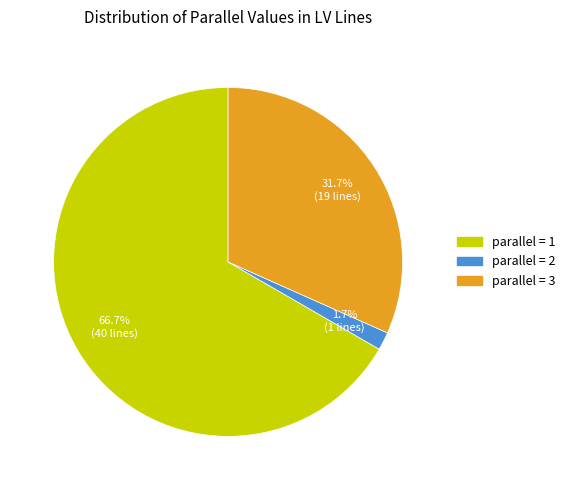

Which slice is the largest?

parallel = 1